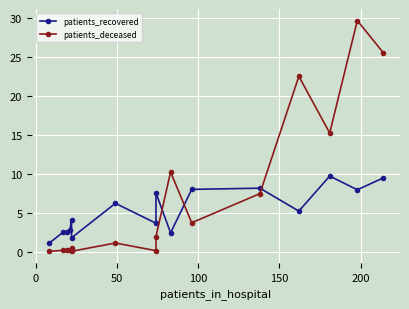

What is the sum of all patients_deceased values?

118.3